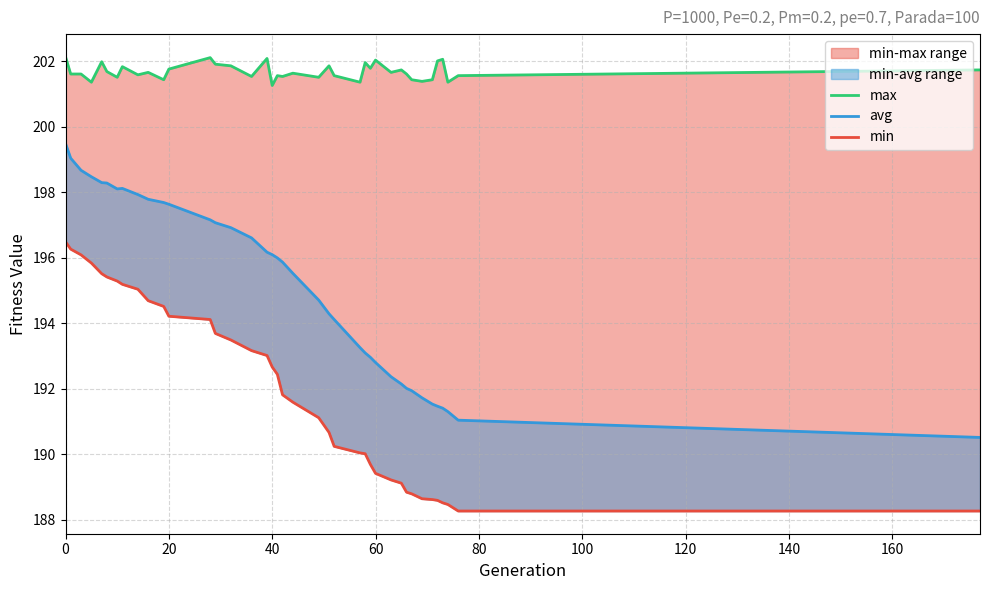

Reading left to right, what are all the values shown in this chart?

max: 202.1	201.6	201.6	201.4	202.0	201.7	201.5	201.8	201.6	201.7	201.4	201.8	202.1	201.9	201.9	201.5	202.1	201.3	201.6	201.5	201.6	201.5	201.9	201.6	201.4	202.0	201.8	202.0	201.7	201.7	201.6	201.4	201.4	201.4	202.0	202.1	201.4	201.6	201.7
avg: 199.5	199.0	198.7	198.5	198.3	198.3	198.1	198.1	197.9	197.8	197.7	197.6	197.2	197.1	196.9	196.6	196.2	196.1	196.0	195.9	195.5	194.7	194.3	194.1	193.3	193.1	193.0	192.8	192.4	192.1	192.0	191.9	191.7	191.5	191.5	191.4	191.3	191.0	190.5
min: 196.5	196.3	196.1	195.8	195.5	195.4	195.3	195.2	195.0	194.7	194.5	194.2	194.1	193.7	193.5	193.2	193.0	192.7	192.4	191.8	191.6	191.1	190.7	190.2	190.0	190.0	189.7	189.4	189.2	189.1	188.8	188.8	188.6	188.6	188.6	188.5	188.5	188.3	188.3